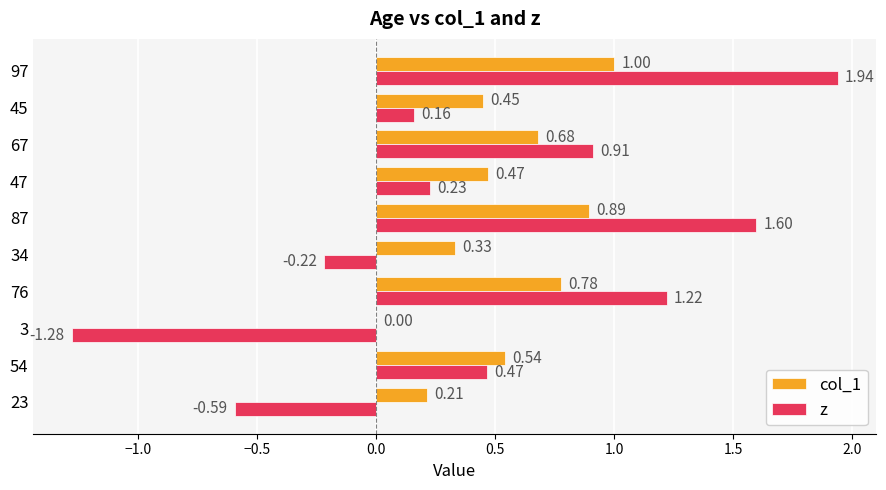

What is the total value across all series at 23?

-0.4